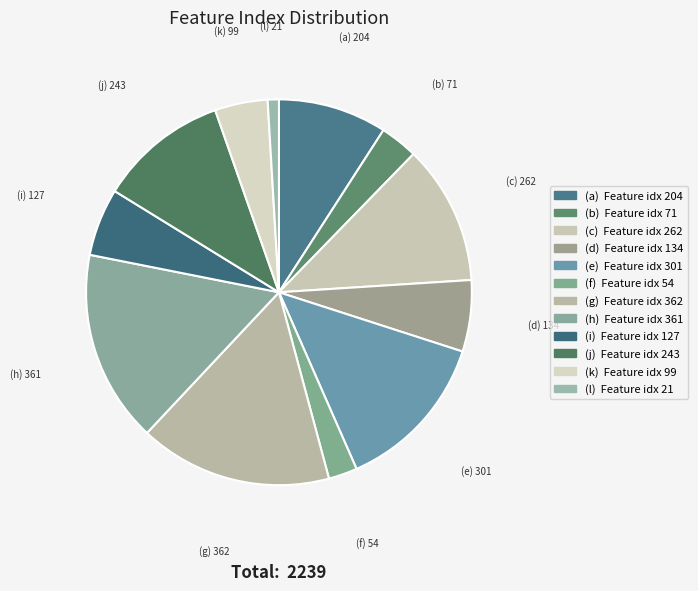

Is there a majority slice in this chart?

No